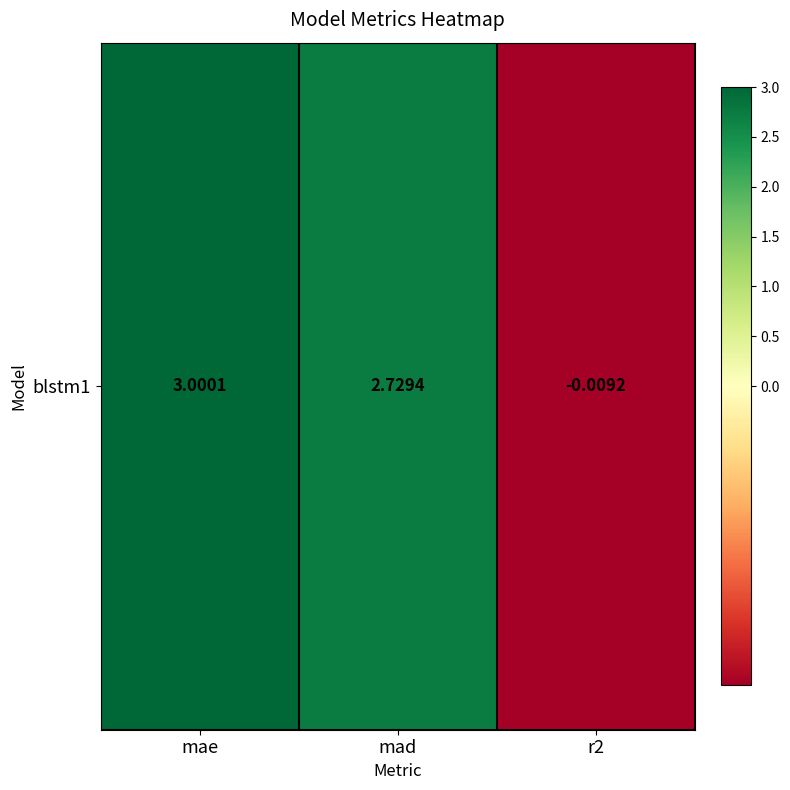

List the labels in order of value, smallest first.

r2, mad, mae